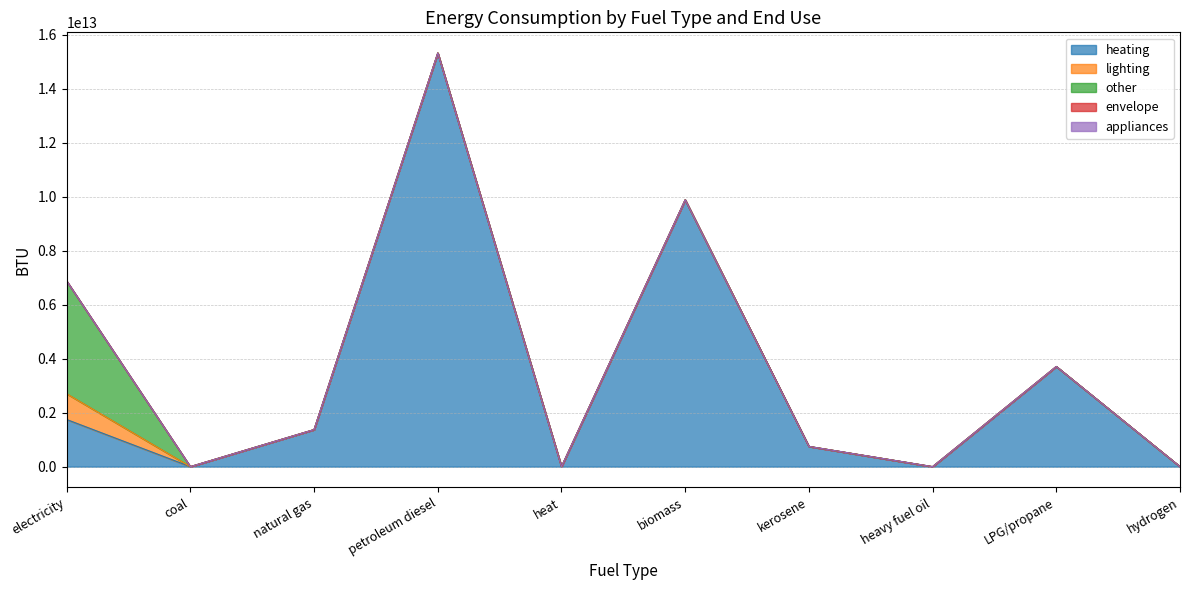

Reading right to left, what are all the values shown in this chart?

heating: hydrogen (BTU)=0.0	LPG propane or butane (BTU)=3709904323170.4	heavy or residual fuel oil (BTU)=0.0	kerosene (BTU)=749914743470.7	biomass (BTU)=9883287187885.1	heat (BTU)=0.0	petroleum diesel (BTU)=15320633853921.9	natural gas (BTU)=1372171369824.5	coal (BTU)=0.0	electricity (BTU)=1746698709502.2
lighting: hydrogen (BTU)=0.0	LPG propane or butane (BTU)=0.0	heavy or residual fuel oil (BTU)=0.0	kerosene (BTU)=0.0	biomass (BTU)=0.0	heat (BTU)=0.0	petroleum diesel (BTU)=0.0	natural gas (BTU)=0.0	coal (BTU)=0.0	electricity (BTU)=953525897744.3
other: hydrogen (BTU)=0.0	LPG propane or butane (BTU)=0.0	heavy or residual fuel oil (BTU)=0.0	kerosene (BTU)=0.0	biomass (BTU)=0.0	heat (BTU)=0.0	petroleum diesel (BTU)=0.0	natural gas (BTU)=0.0	coal (BTU)=0.0	electricity (BTU)=4178452928941.8
envelope: hydrogen (BTU)=0.0	LPG propane or butane (BTU)=0.0	heavy or residual fuel oil (BTU)=0.0	kerosene (BTU)=0.0	biomass (BTU)=0.0	heat (BTU)=0.0	petroleum diesel (BTU)=0.0	natural gas (BTU)=0.0	coal (BTU)=0.0	electricity (BTU)=0.0
appliances: hydrogen (BTU)=0.0	LPG propane or butane (BTU)=0.0	heavy or residual fuel oil (BTU)=0.0	kerosene (BTU)=0.0	biomass (BTU)=0.0	heat (BTU)=0.0	petroleum diesel (BTU)=0.0	natural gas (BTU)=0.0	coal (BTU)=0.0	electricity (BTU)=0.0